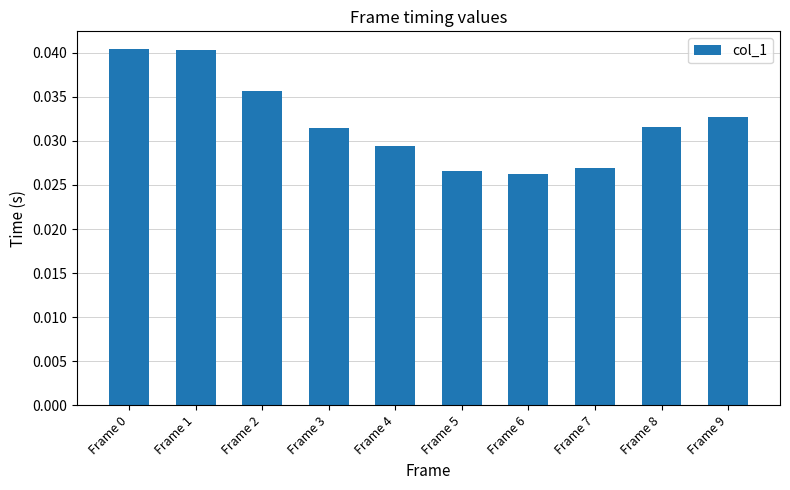

The chart shows a value of 0.1 at Frame 0. True or false?

False